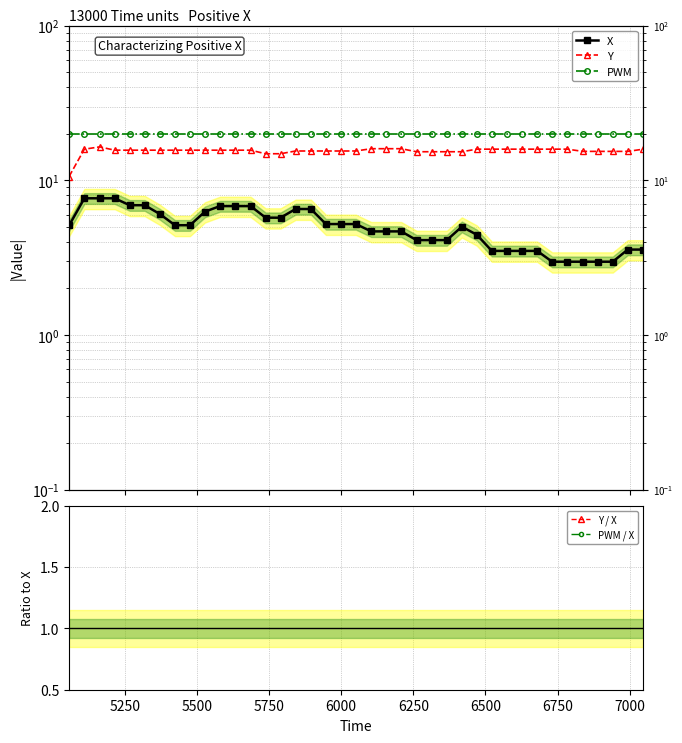

How many interior local valleys does the PWM / X series have?

1